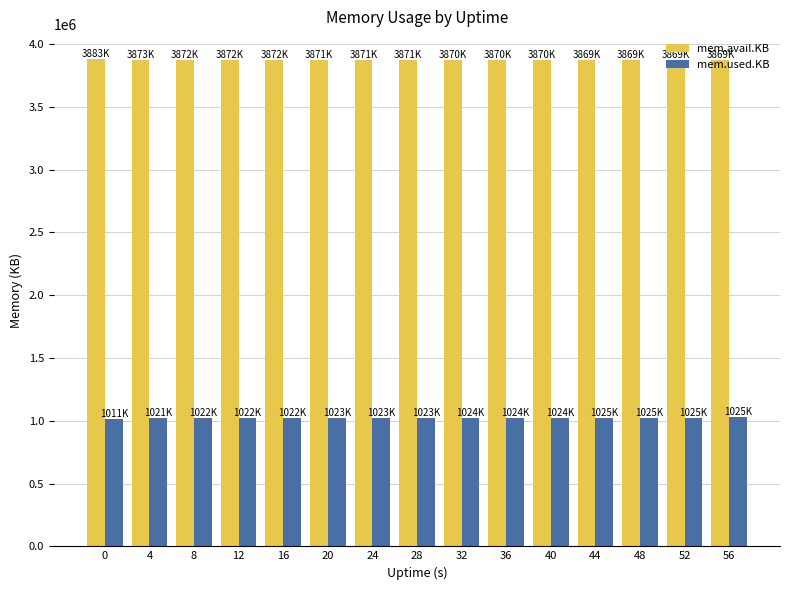

What is the maximum value for mem.avail.KB?

3883704